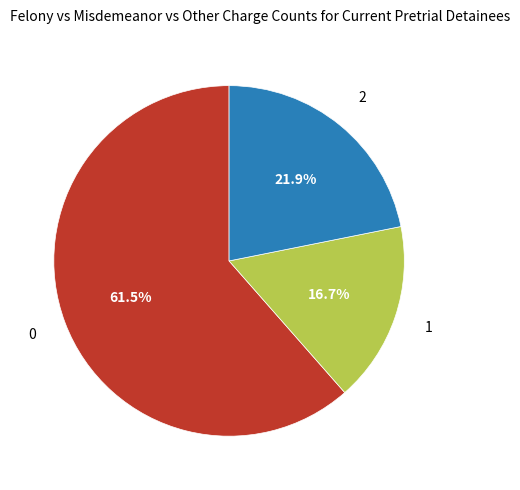

True or false: 1 accounts for 29% of the total.

False